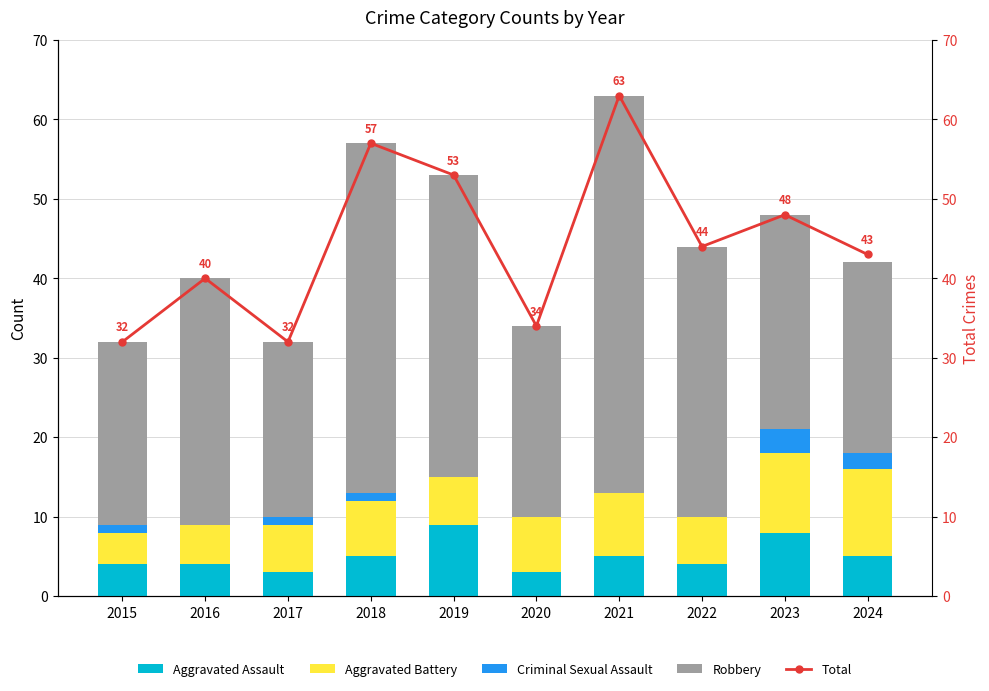

What is the difference between the maximum and second lowest values in the Aggravated Assault series?

6